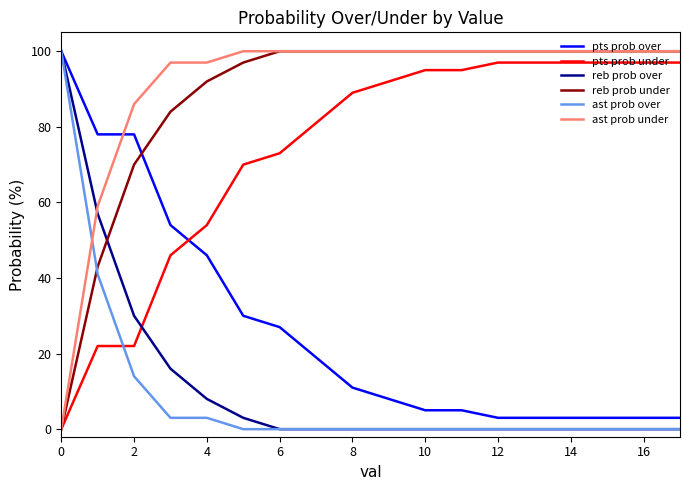

After their last crossing, which series has the higher values: reb prob over or pts prob under?

pts prob under